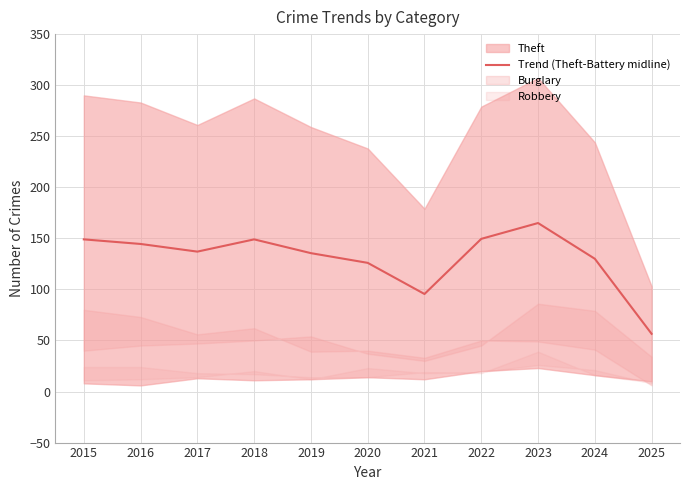

The value at 2022 is 149.5. True or false?

True